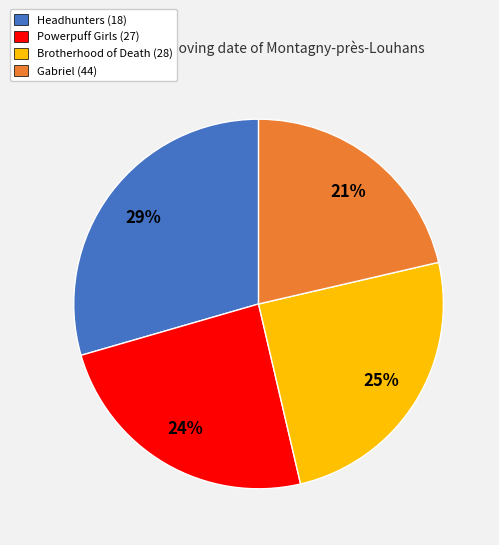

Does Brotherhood of Death (28) represent more than half of the total?

No